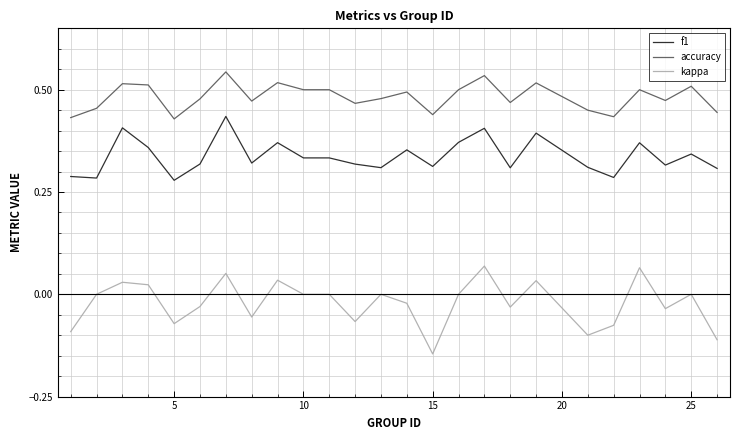

Is this an area chart (filled region under the line)?

No